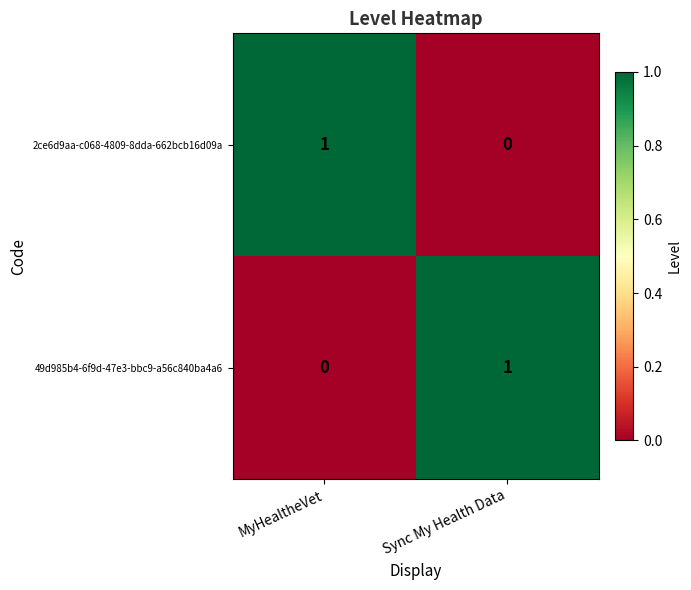

At which label is 49d985b4-6f9d-47e3-bbc9-a56c840ba4a6 closest to 0?

MyHealtheVet